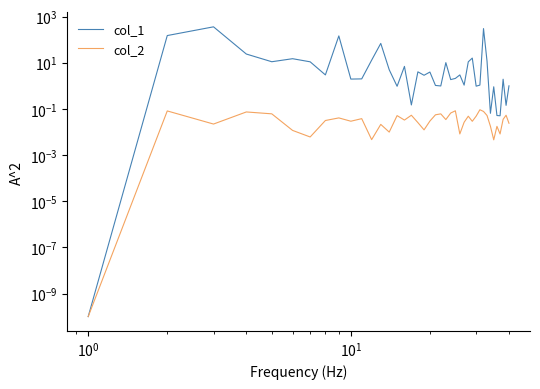

True or false: col_2 has more than 0 points higher than both neighbors.

True